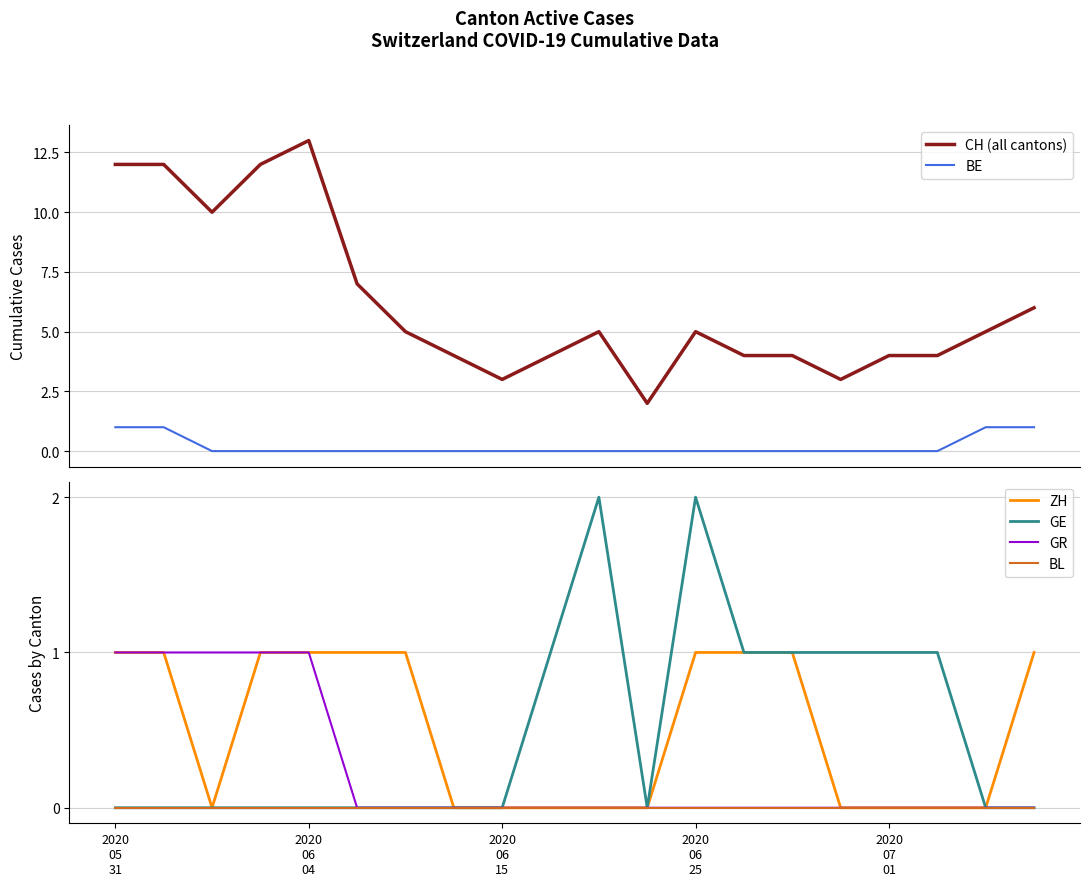

List the series in order of their peak value, lowest first.

BL, BE, ZH, GR, GE, CH (all cantons)